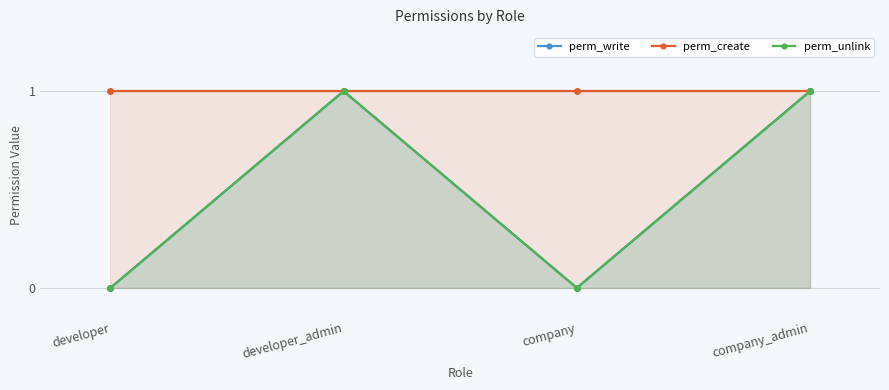

What is the difference between the second highest and second lowest values in the perm_write series?

1